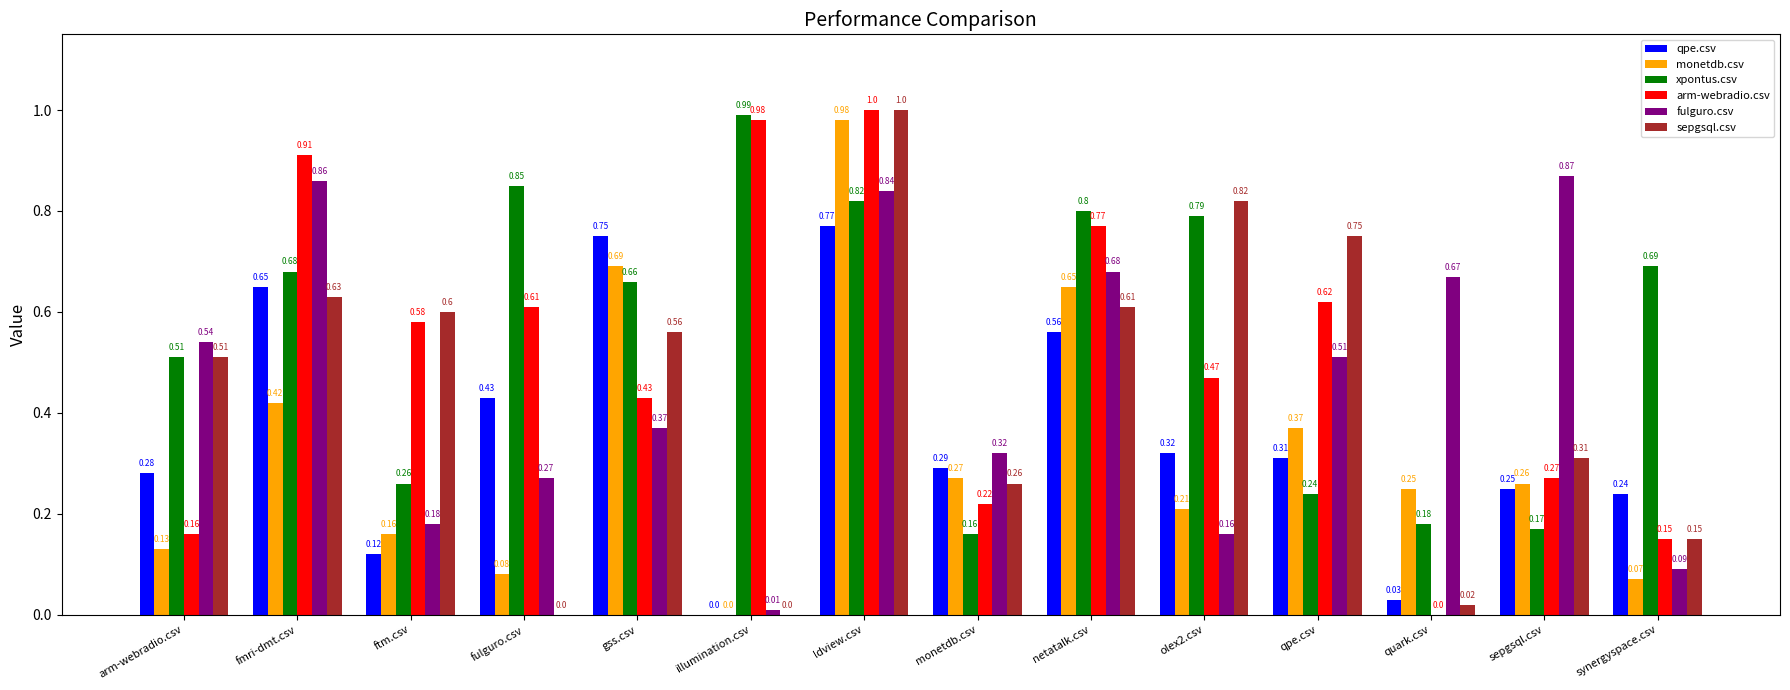

Which category has the highest value in the xpontus.csv series?

illumination.csv